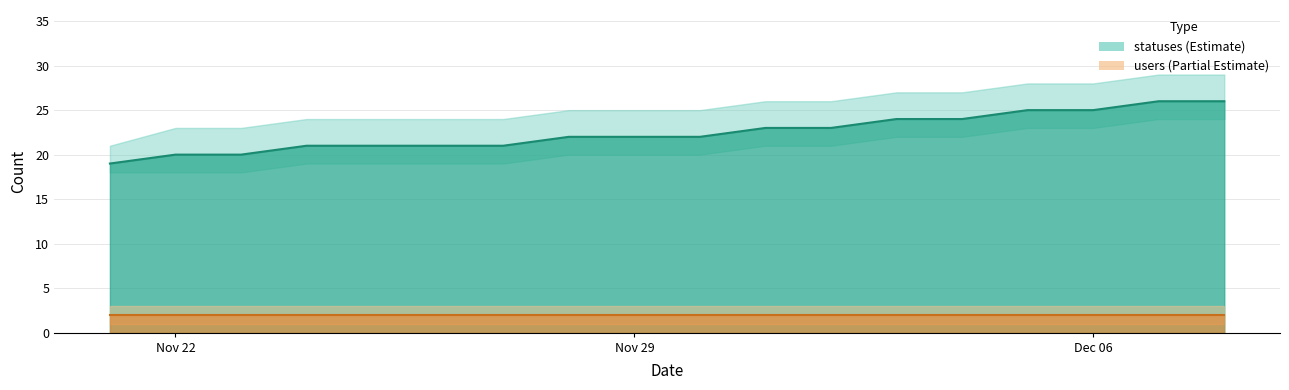

Where is the data nearest to the value 22?

2022-11-28